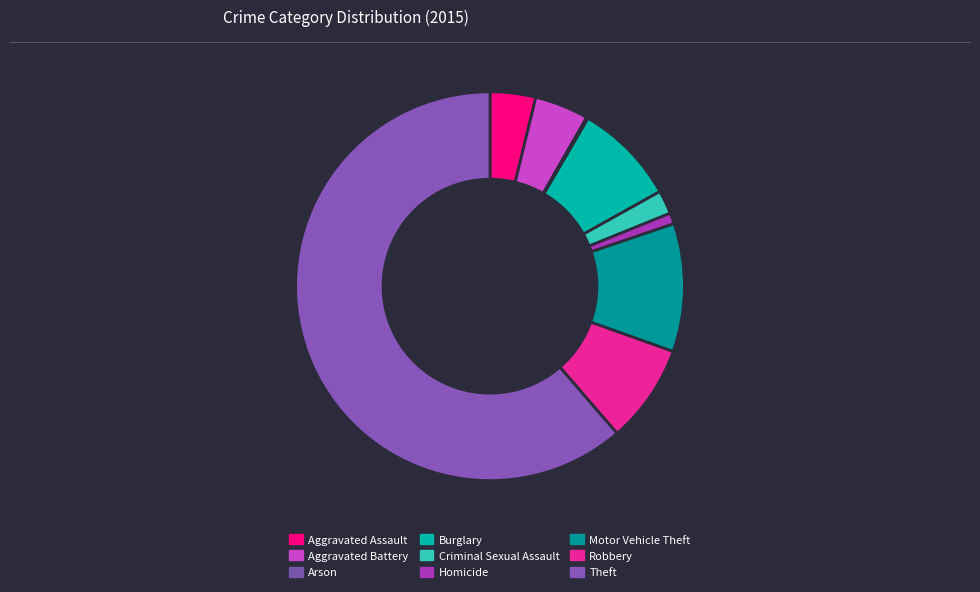

Which has a higher value, Motor Vehicle Theft or Theft?

Theft